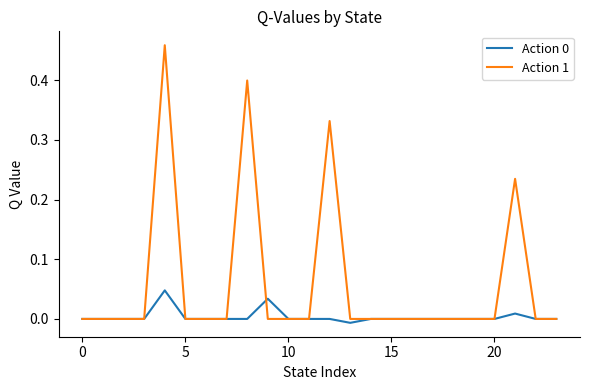

Which series has the largest total across all categories?

Action 1